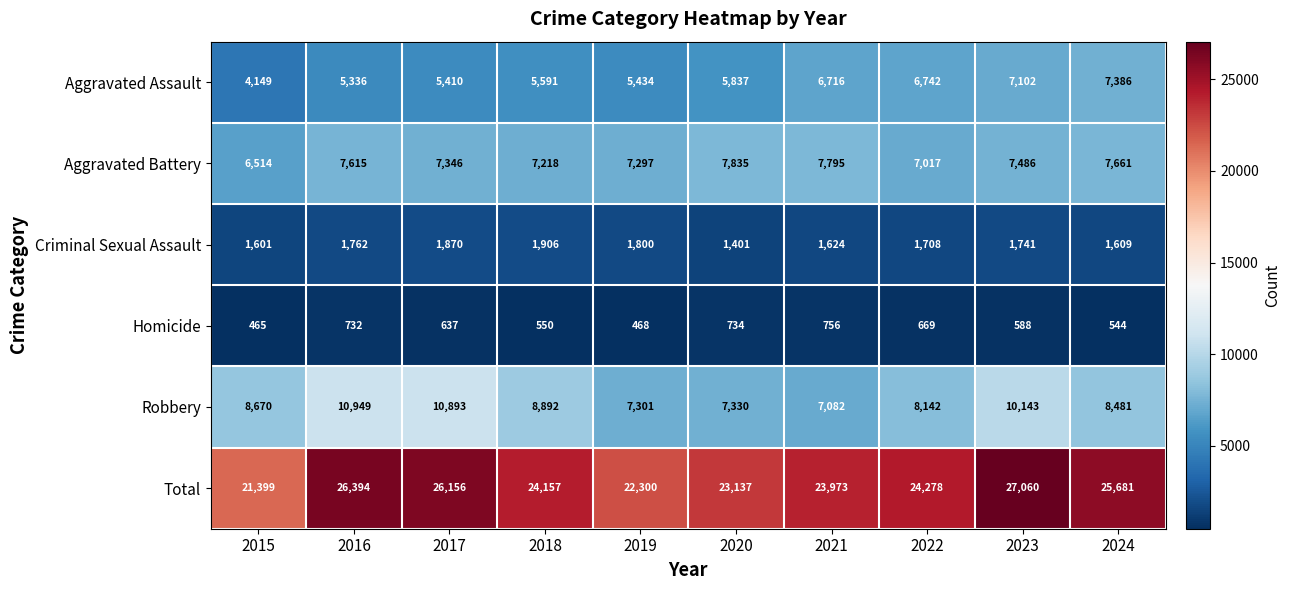

Between 2015 and 2018, which series saw the biggest shift?

Total